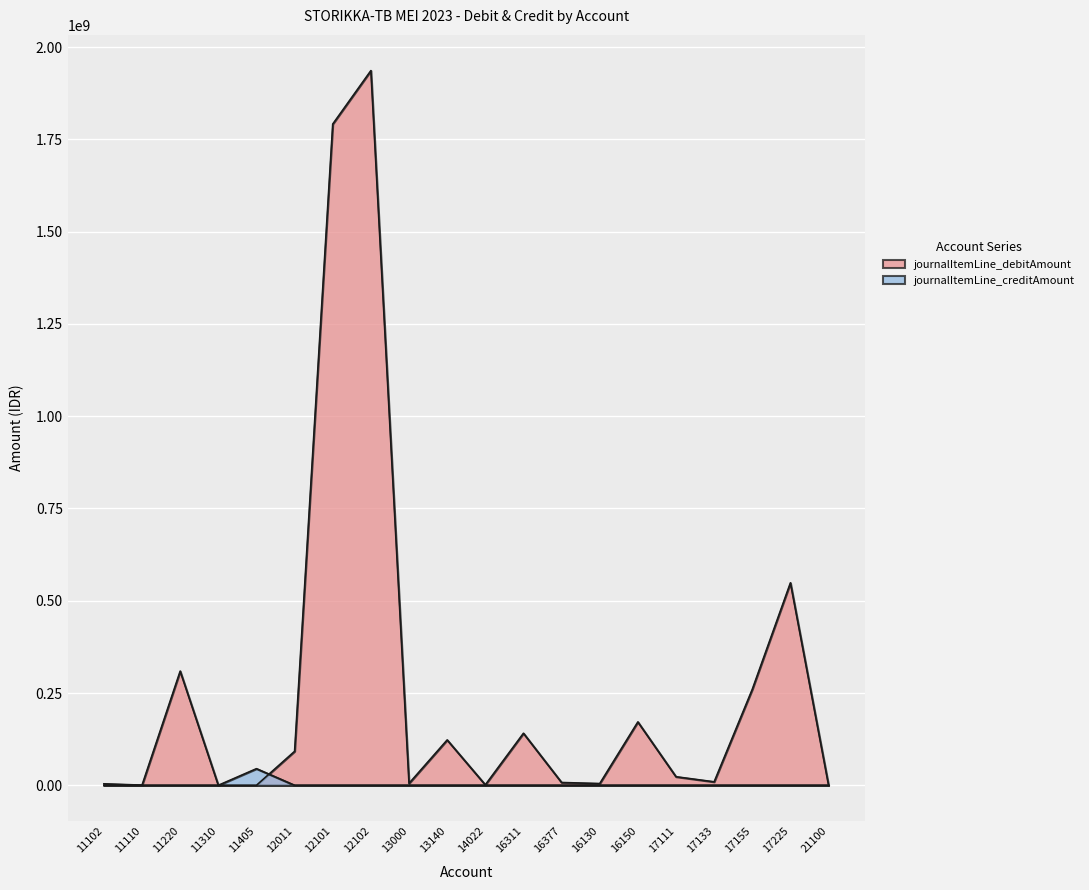

How many interior local valleys does the journalItemLine_debitAmount series have?

5